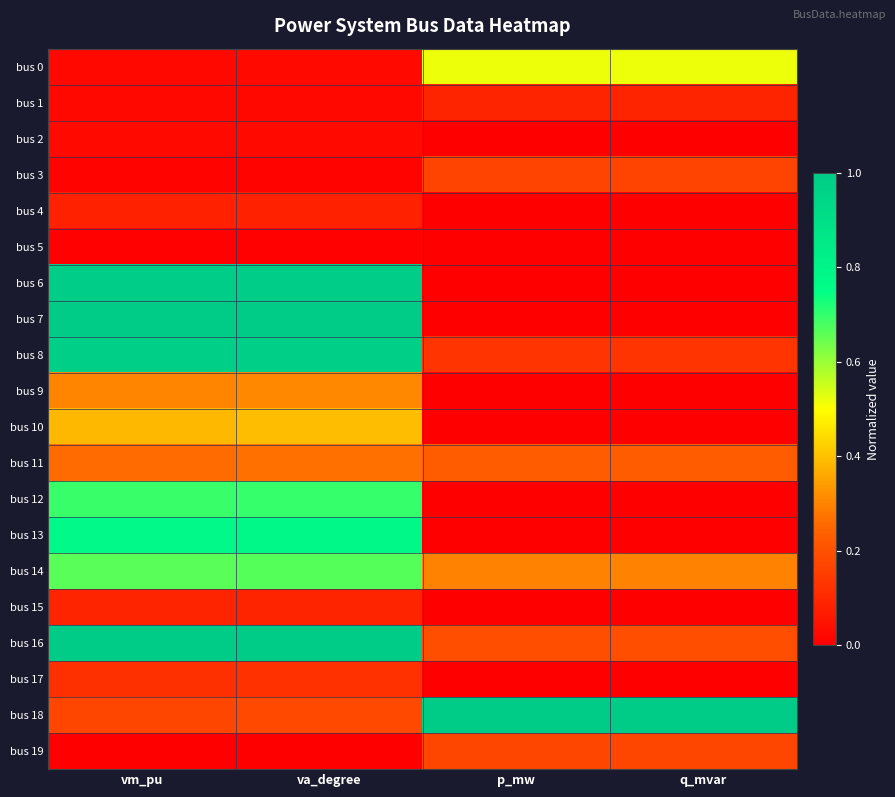

Which has a higher value, vm_pu or va_degree?

va_degree